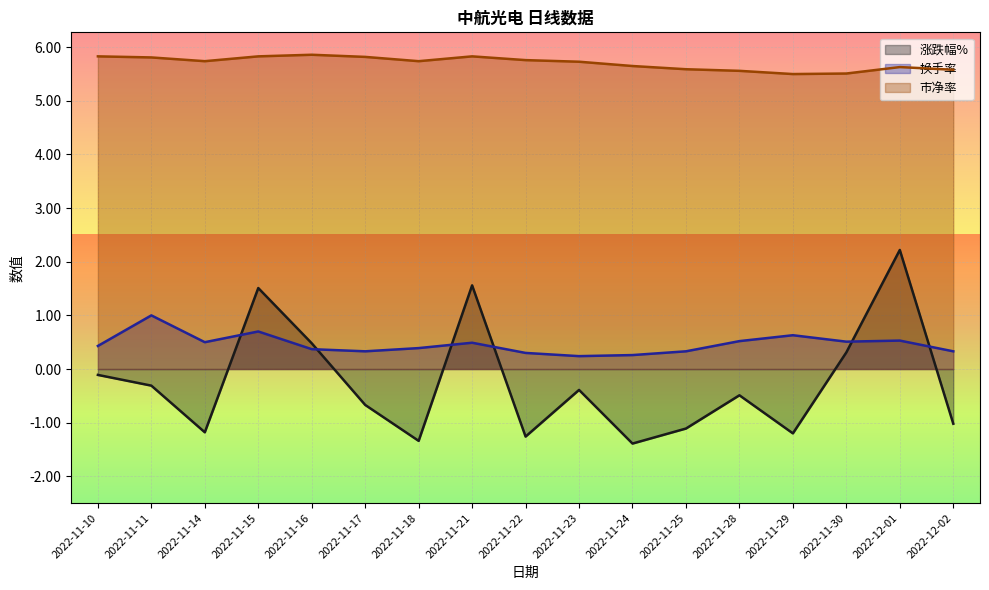

Reading left to right, what are all the values shown in this chart?

涨跌幅%: 2022-11-10=-0.1	2022-11-11=-0.3	2022-11-14=-1.2	2022-11-15=1.5	2022-11-16=0.5	2022-11-17=-0.7	2022-11-18=-1.3	2022-11-21=1.6	2022-11-22=-1.3	2022-11-23=-0.4	2022-11-24=-1.4	2022-11-25=-1.1	2022-11-28=-0.5	2022-11-29=-1.2	2022-11-30=0.3	2022-12-01=2.2	2022-12-02=-1.0
换手率: 2022-11-10=0.4	2022-11-11=1.0	2022-11-14=0.5	2022-11-15=0.7	2022-11-16=0.4	2022-11-17=0.3	2022-11-18=0.4	2022-11-21=0.5	2022-11-22=0.3	2022-11-23=0.2	2022-11-24=0.3	2022-11-25=0.3	2022-11-28=0.5	2022-11-29=0.6	2022-11-30=0.5	2022-12-01=0.5	2022-12-02=0.3
市净率: 2022-11-10=5.8	2022-11-11=5.8	2022-11-14=5.7	2022-11-15=5.8	2022-11-16=5.9	2022-11-17=5.8	2022-11-18=5.7	2022-11-21=5.8	2022-11-22=5.8	2022-11-23=5.7	2022-11-24=5.7	2022-11-25=5.6	2022-11-28=5.6	2022-11-29=5.5	2022-11-30=5.5	2022-12-01=5.6	2022-12-02=5.6